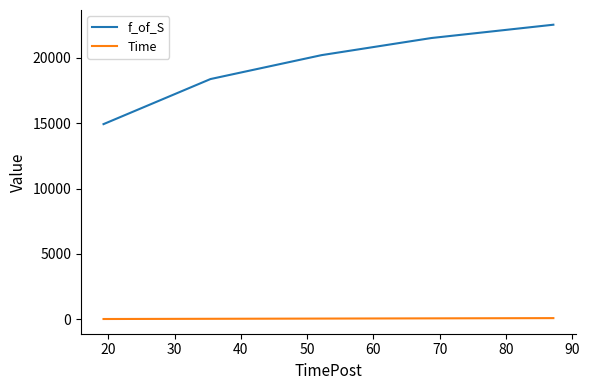

What is the difference between the maximum and minimum values in the Time series?

67.9